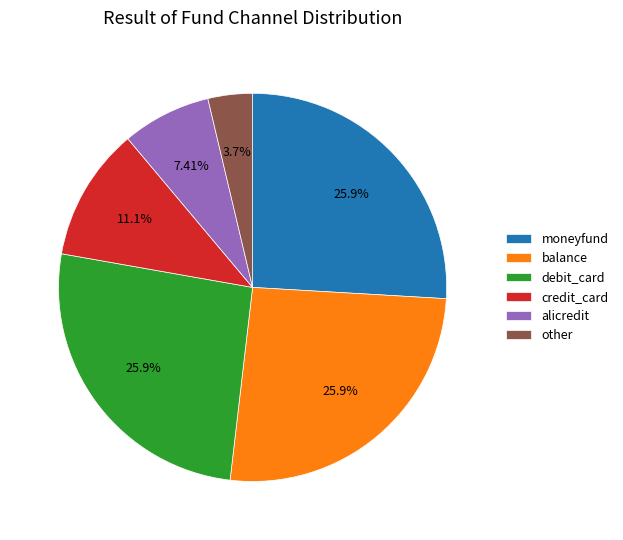

What percentage is NOT represented by alicredit?

92.6%